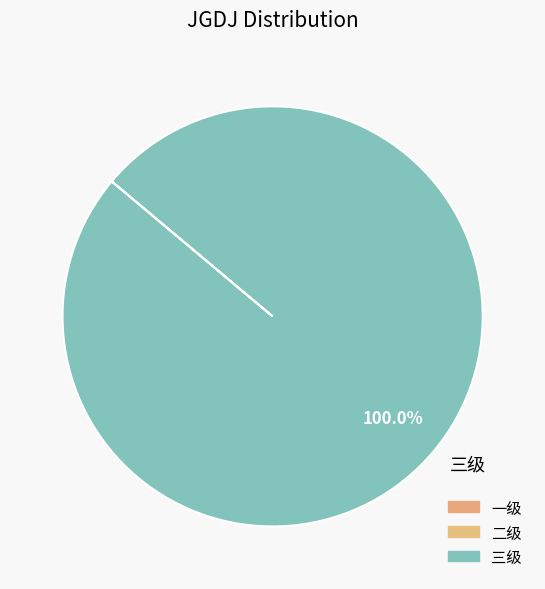

Is there any slice that represents more than half of the pie?

Yes